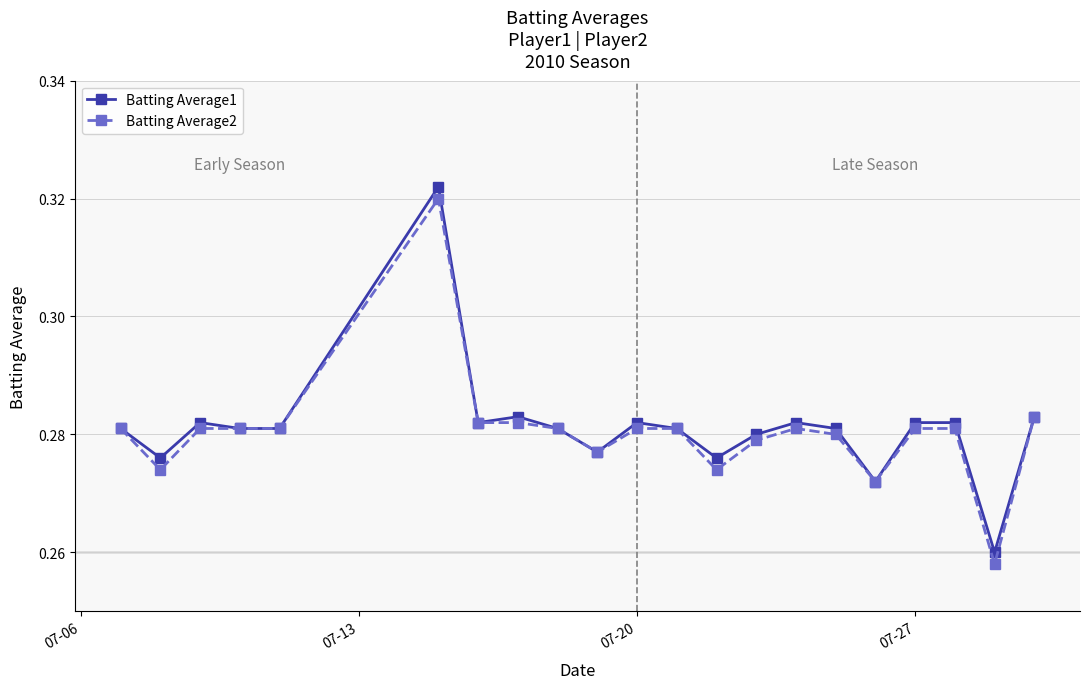

Rank the series by their average value, from highest to lowest.

Batting Average1, Batting Average2